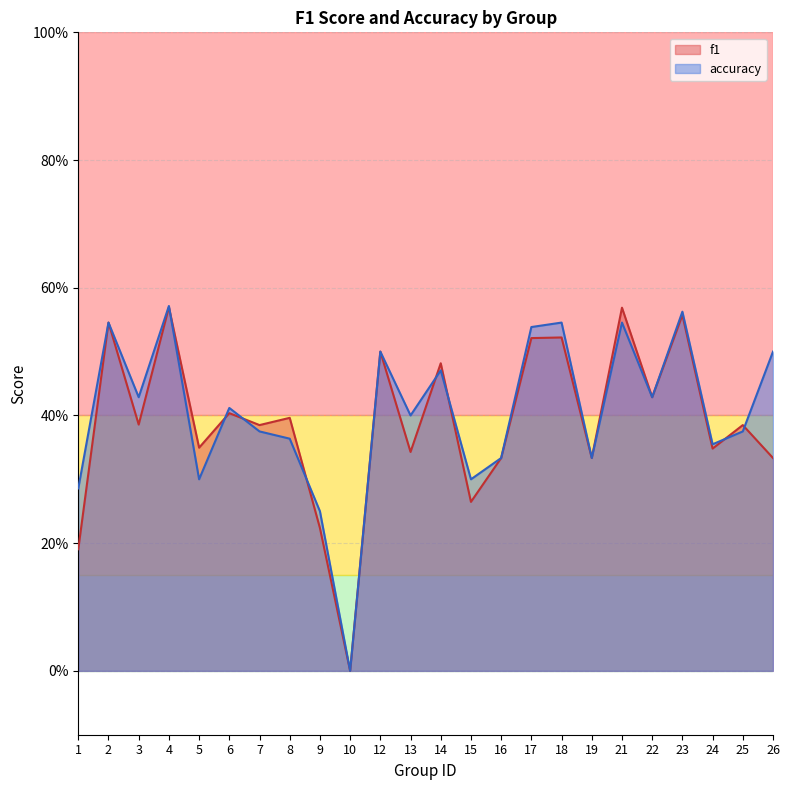

Reading left to right, list all the values displayed in this chart.

f1: 0.2	0.5	0.4	0.6	0.3	0.4	0.4	0.4	0.2	0.0	0.5	0.3	0.5	0.3	0.3	0.5	0.5	0.3	0.6	0.4	0.6	0.3	0.4	0.3
accuracy: 0.3	0.5	0.4	0.6	0.3	0.4	0.4	0.4	0.2	0.0	0.5	0.4	0.5	0.3	0.3	0.5	0.5	0.3	0.5	0.4	0.6	0.4	0.4	0.5